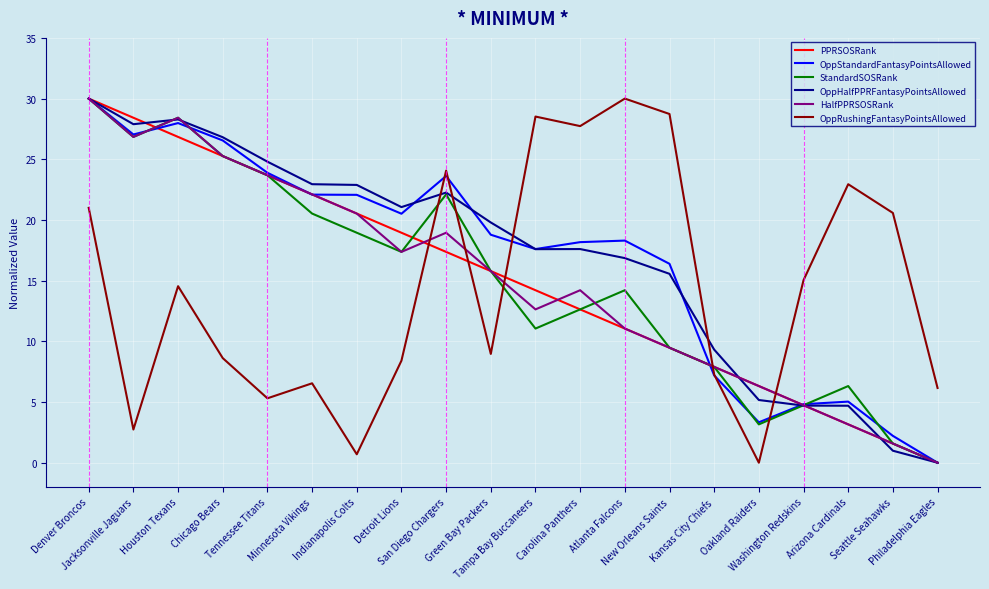

What is the difference between the second highest and minimum values in the HalfPPRSOSRank series?

28.4